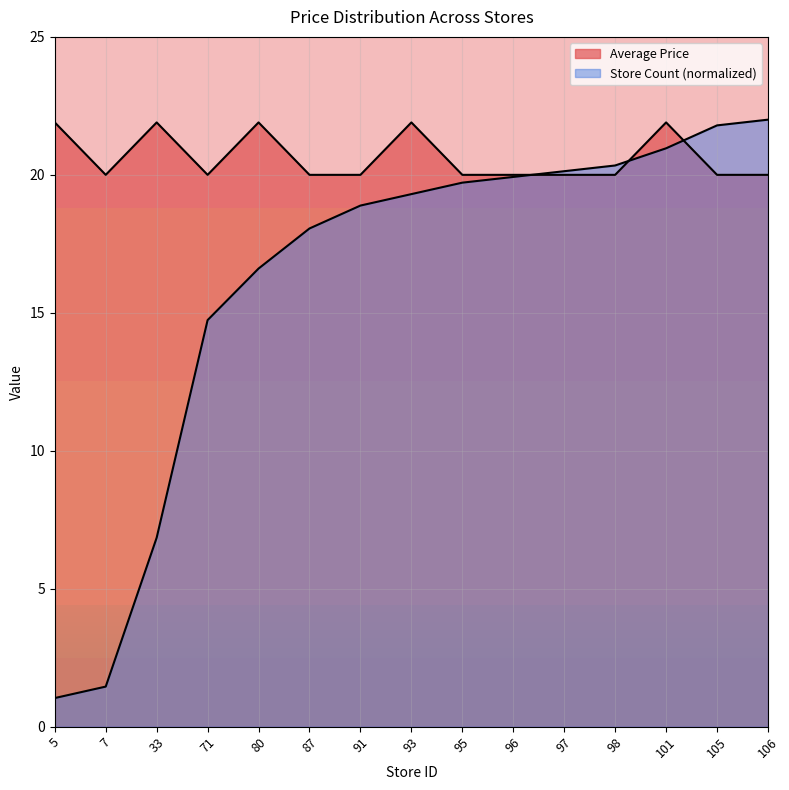

How many lines are shown in the chart?

2